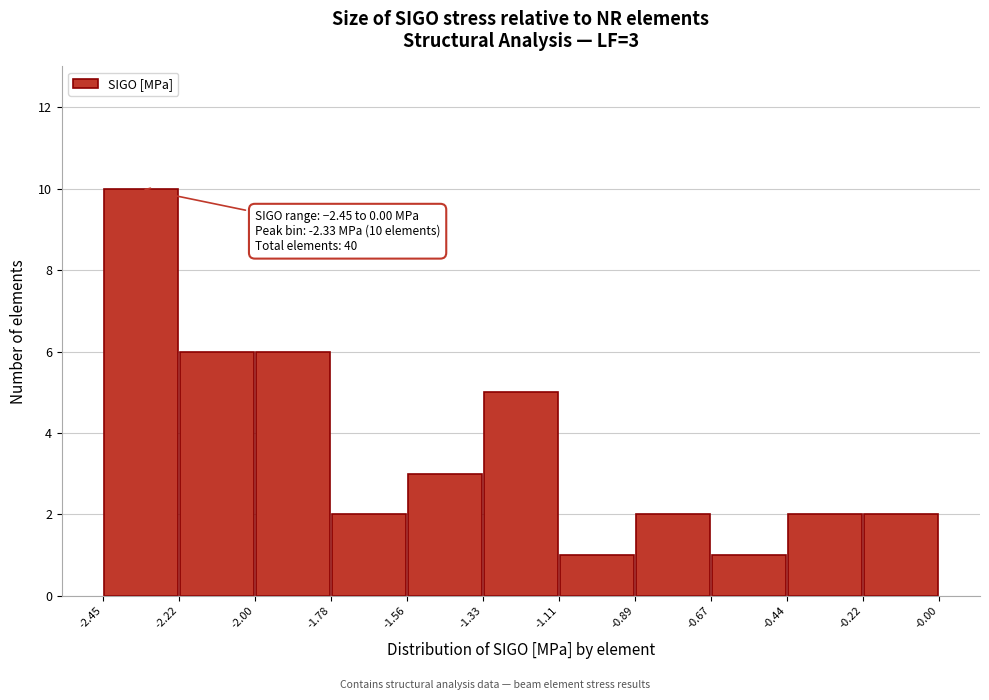

Over which range of the x-axis is the bar tallest?

-2.45 to -2.22